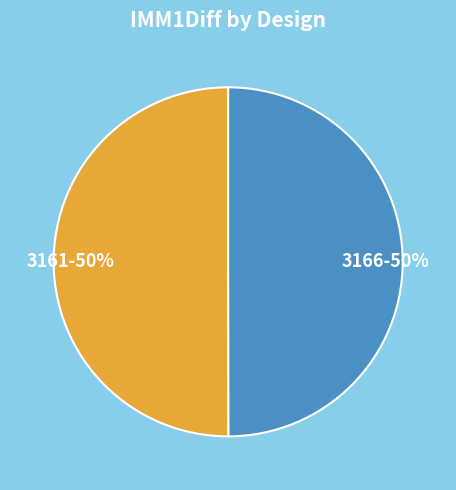

How many segments does this pie chart have?

2